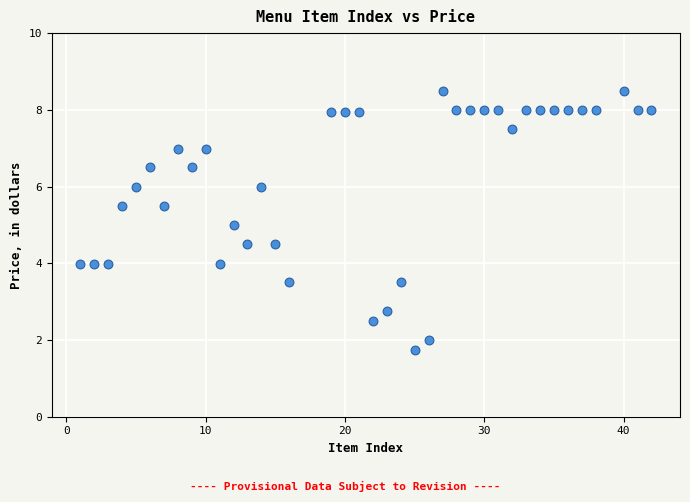

What is the range of X values (max minus min)?

41.0